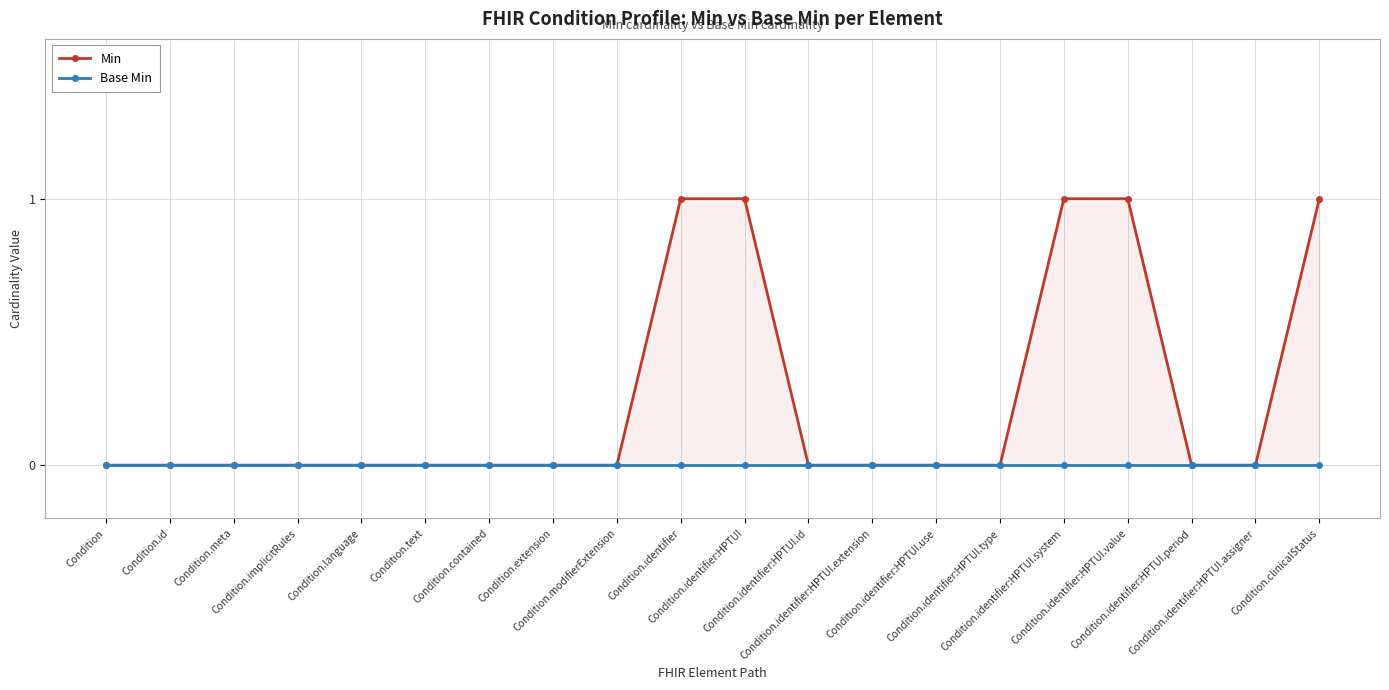

Which series has the largest total across all categories?

Min